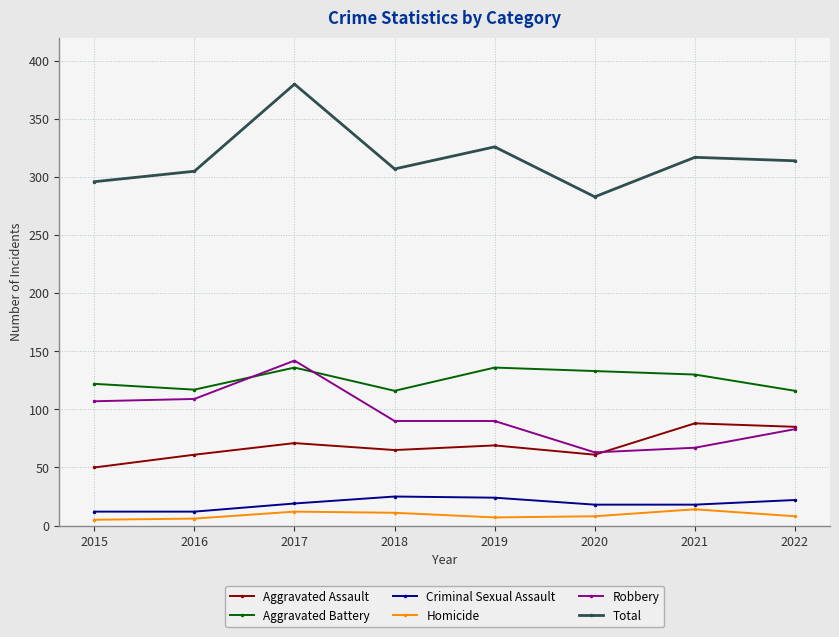

What is the difference between the highest and lowest values at 2017?

368